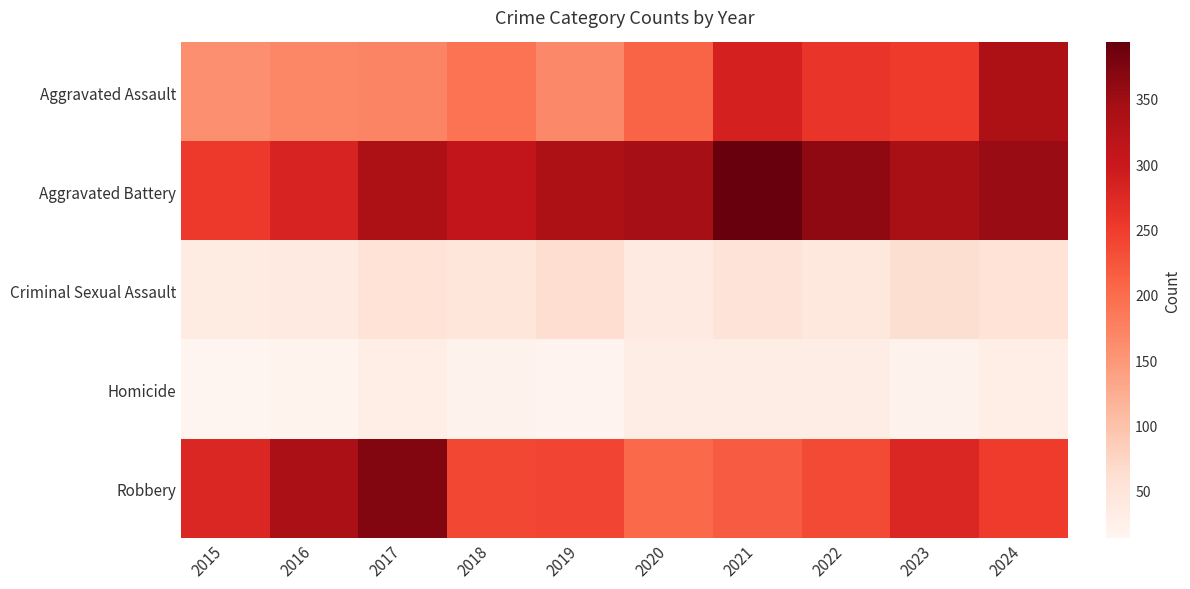

Which label corresponds to the smallest value in the chart?

2015